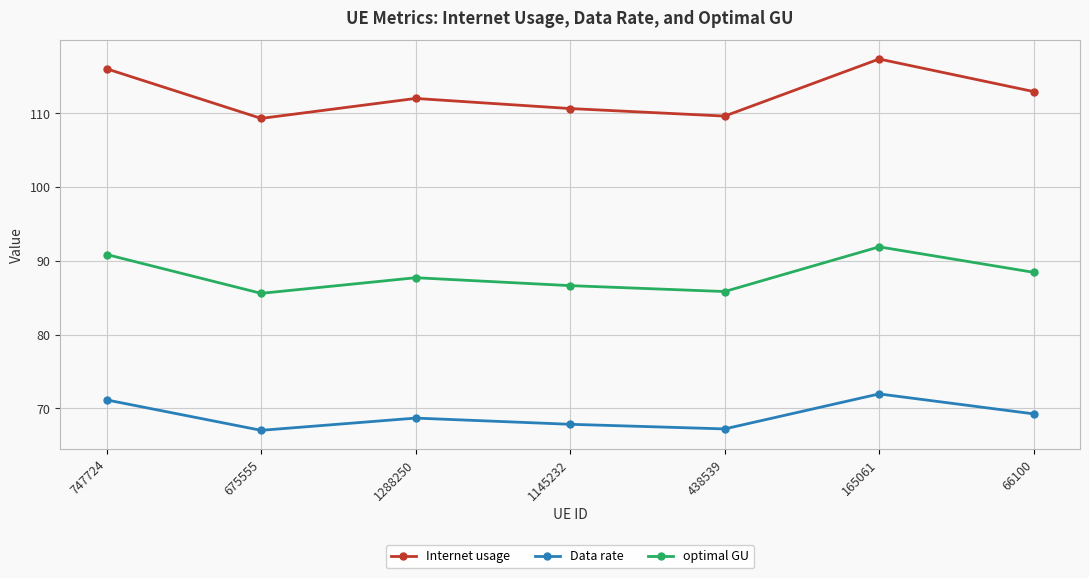

What is the sum of all Internet usage values?

788.1